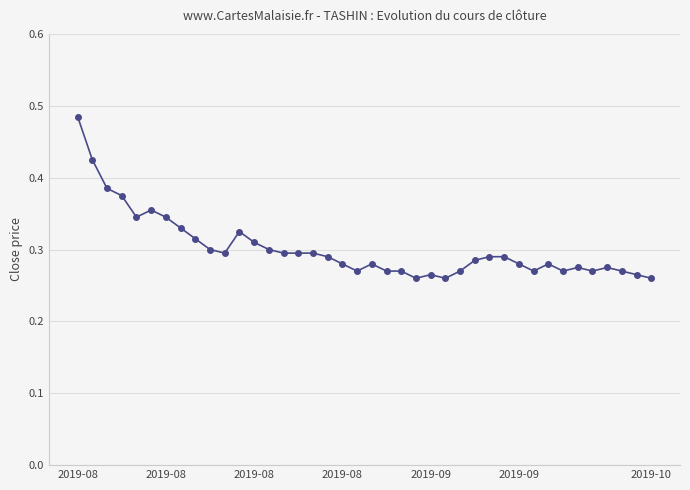

True or false: the data has more than 1 interior local peaks.

True